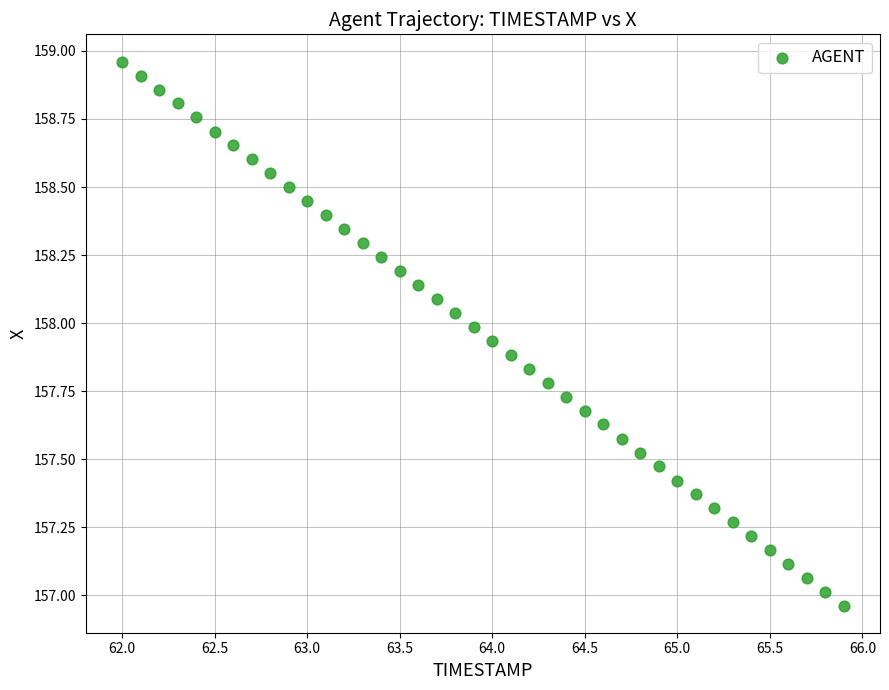

What is the range of X values (max minus min)?

3.9